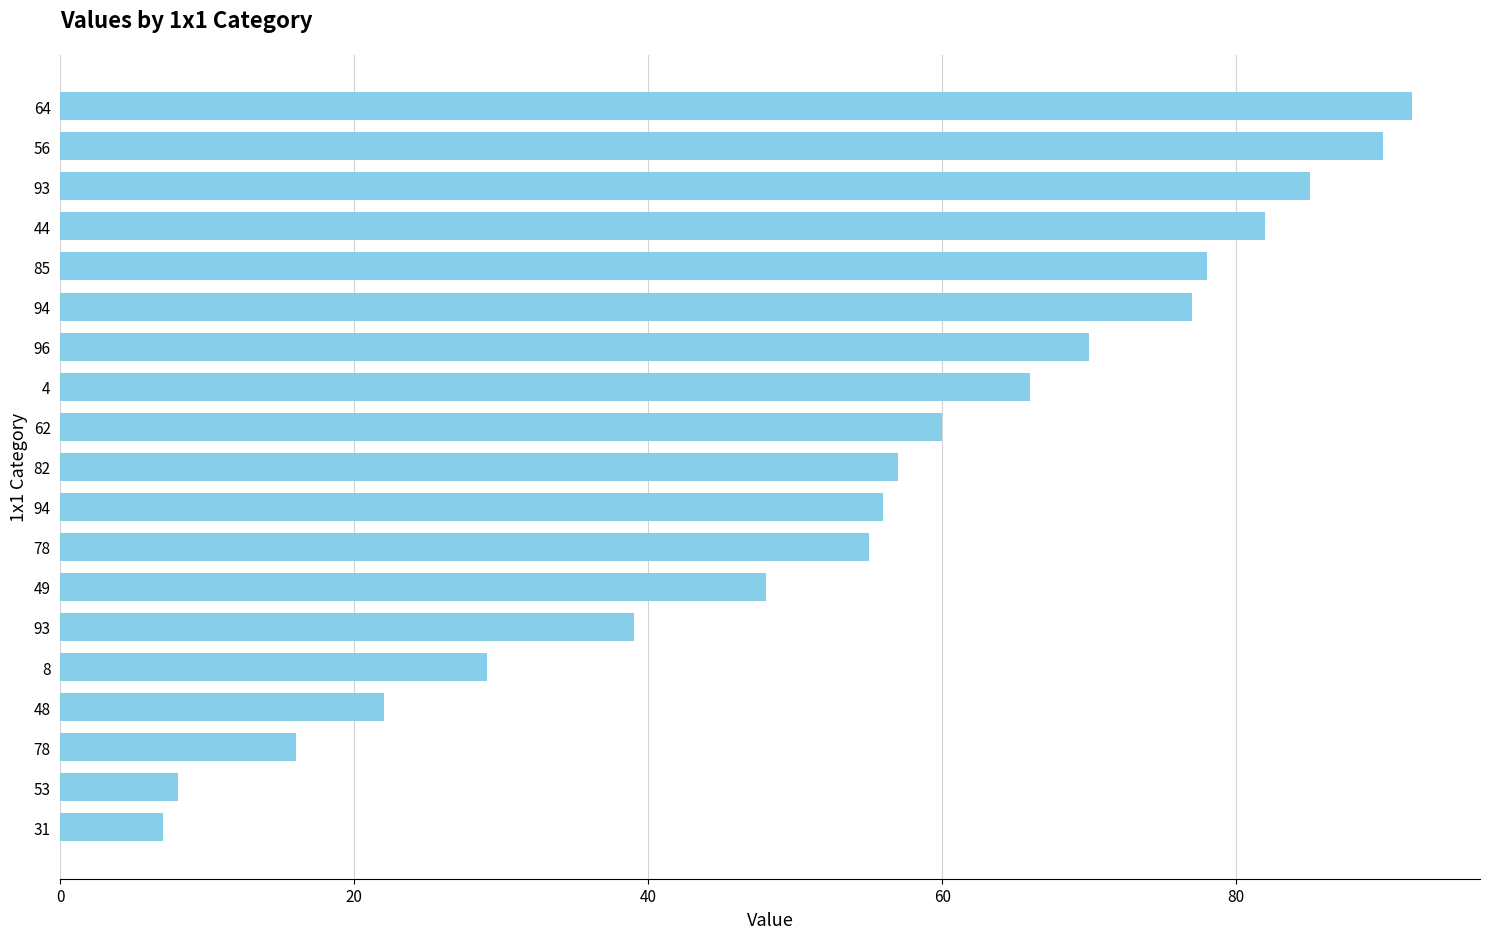

How many data points are less than 57?

9